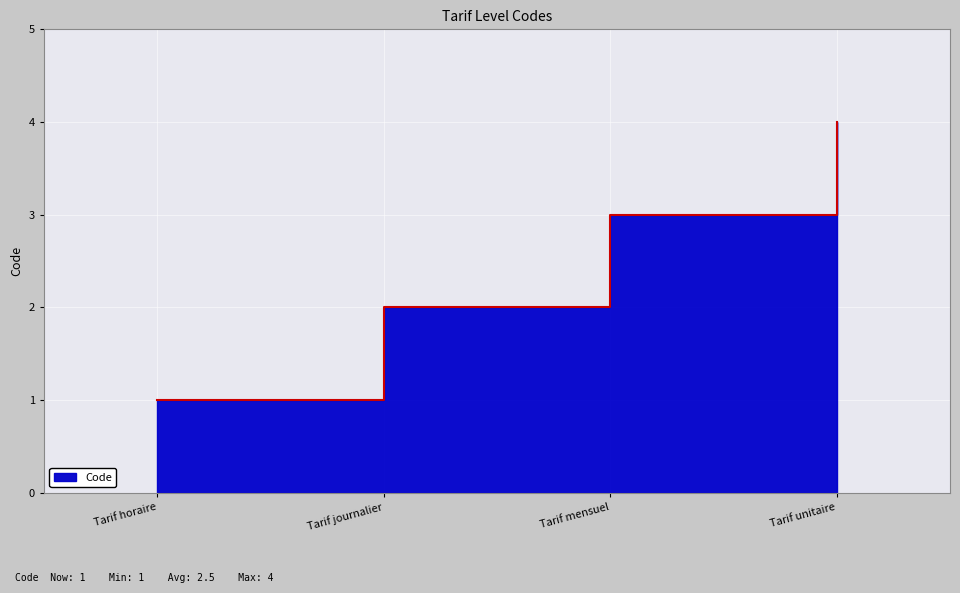

What is the difference between the second highest and second lowest values?

1